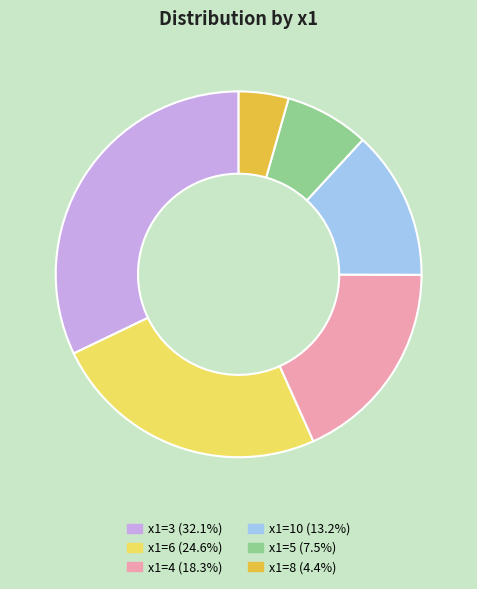

Combined, do x1=5 (7.5%) and x1=10 (13.2%) account for over 50%?

No